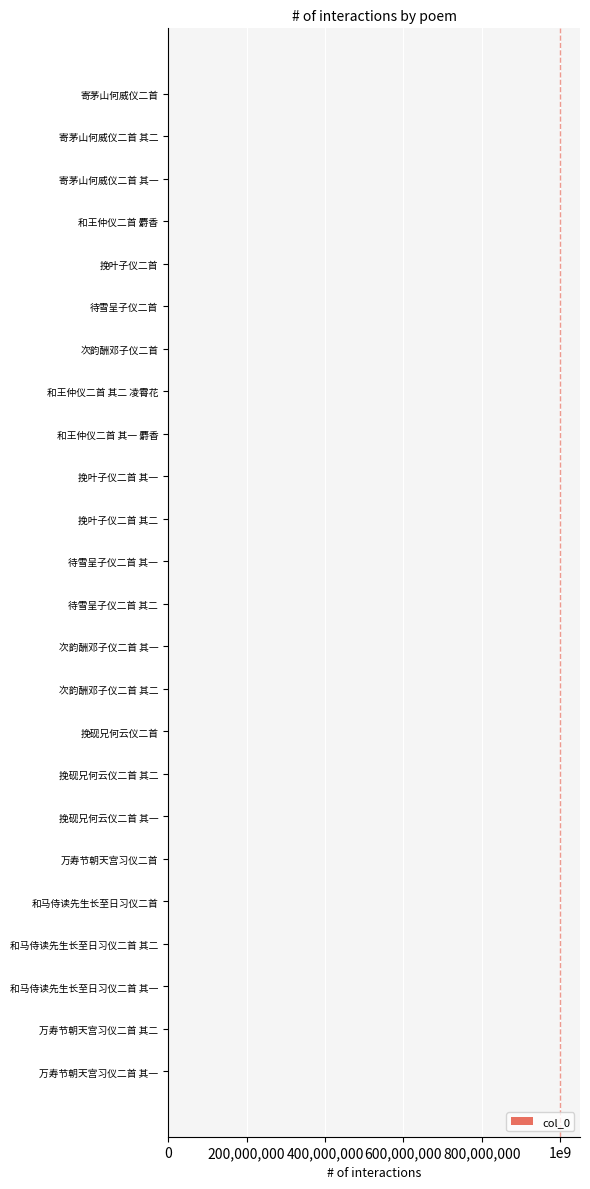

What is the greatest value displayed?

1194823